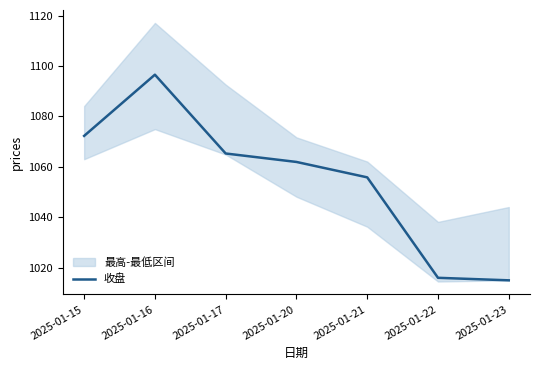

Where is the first local maximum?

2025-01-16